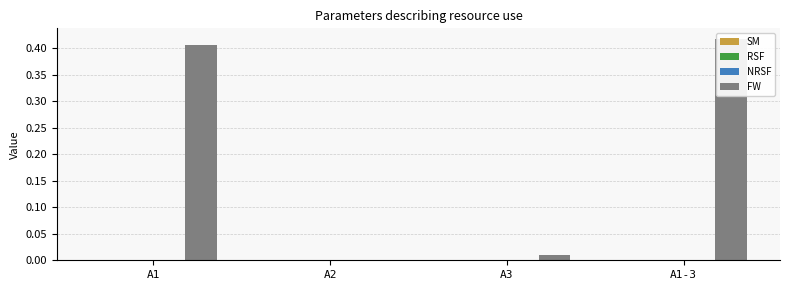

Is the value of RSF at A3 greater than the value of NRSF at A2?

No